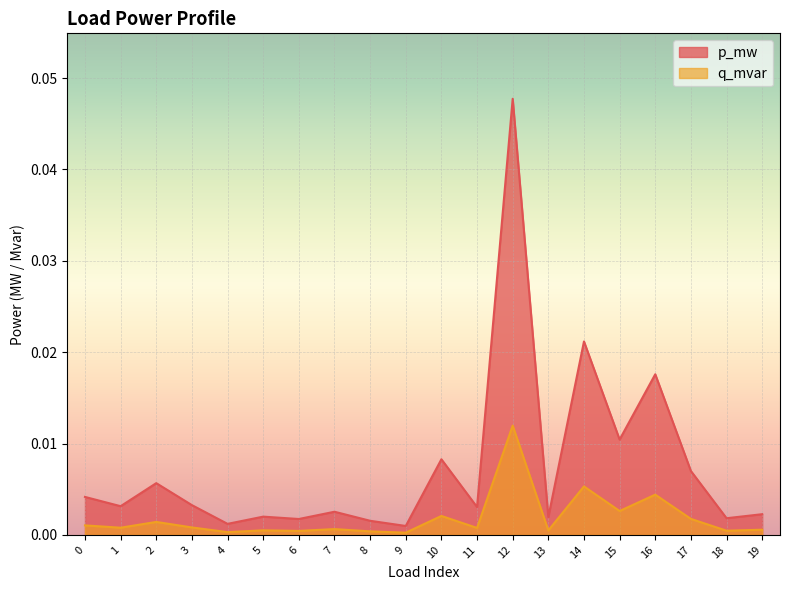

How many interior local peaks does the p_mw series have?

7